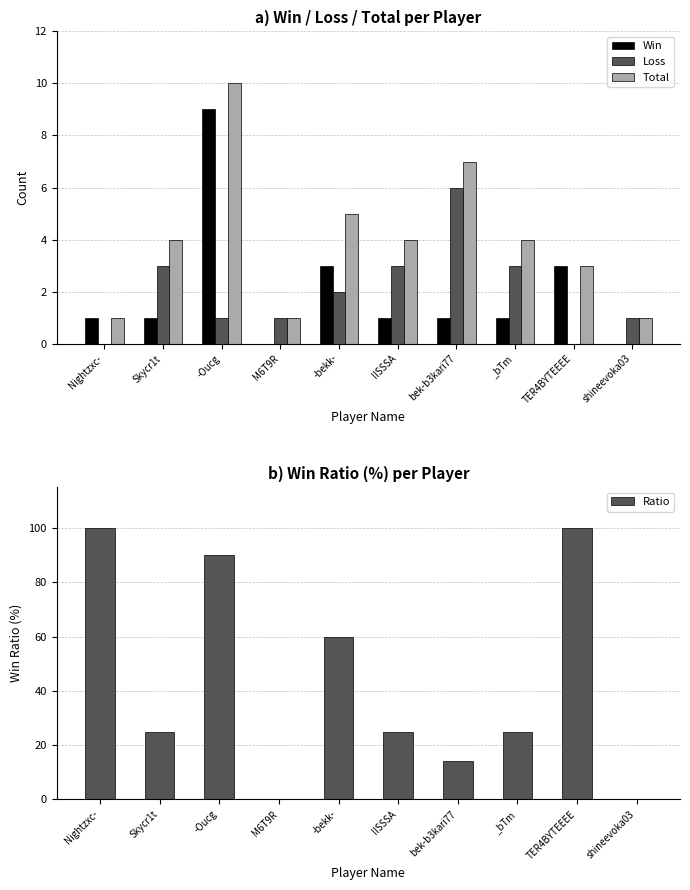

What is the difference between the second highest and second lowest values in the Win series?

3